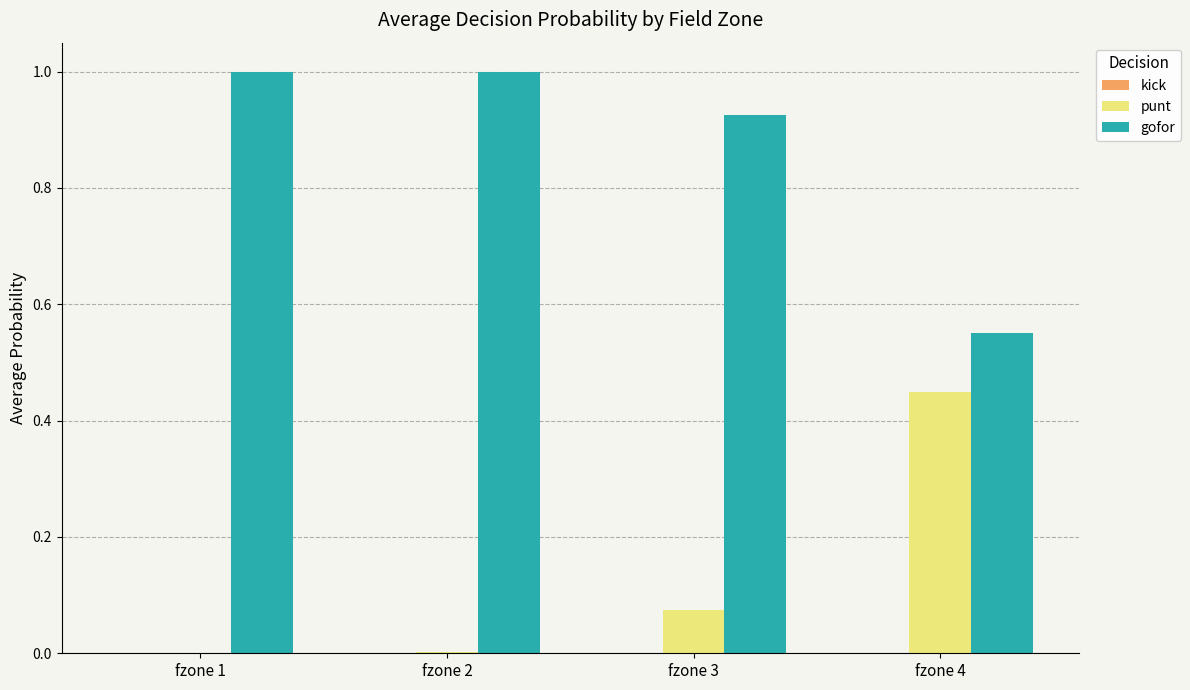

What is the maximum value shown in the chart?

1.0